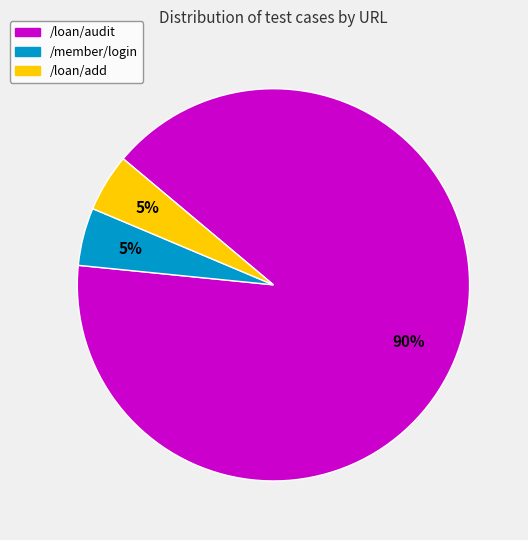

How many segments does this pie chart have?

3